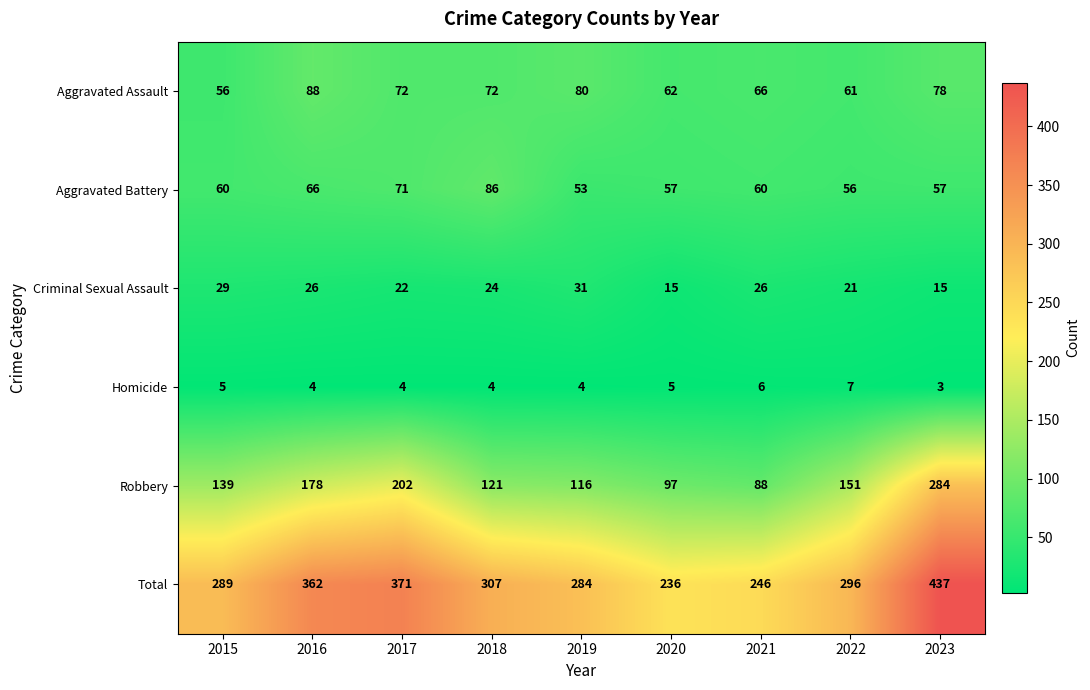

Which series has the largest total across all categories?

Total